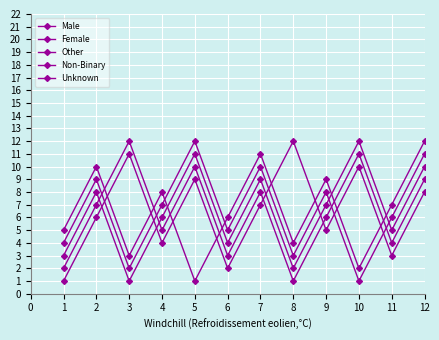

Does the chart have visible grid lines?

Yes